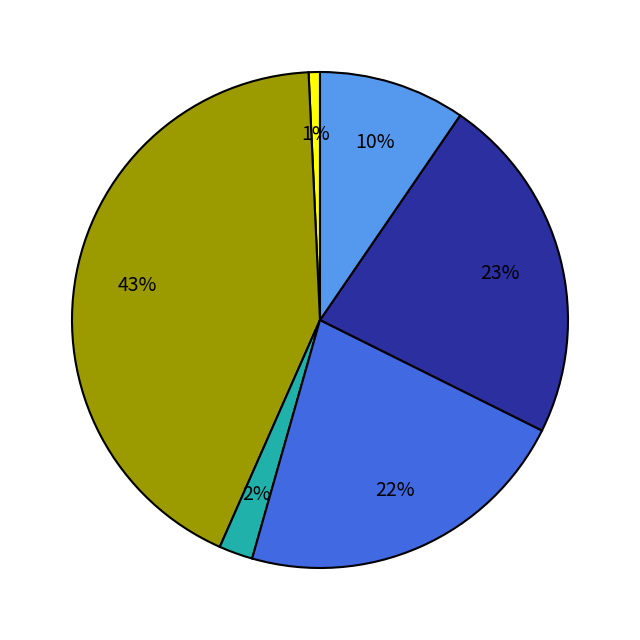

To the nearest percent, what is the average slice percentage?

17%